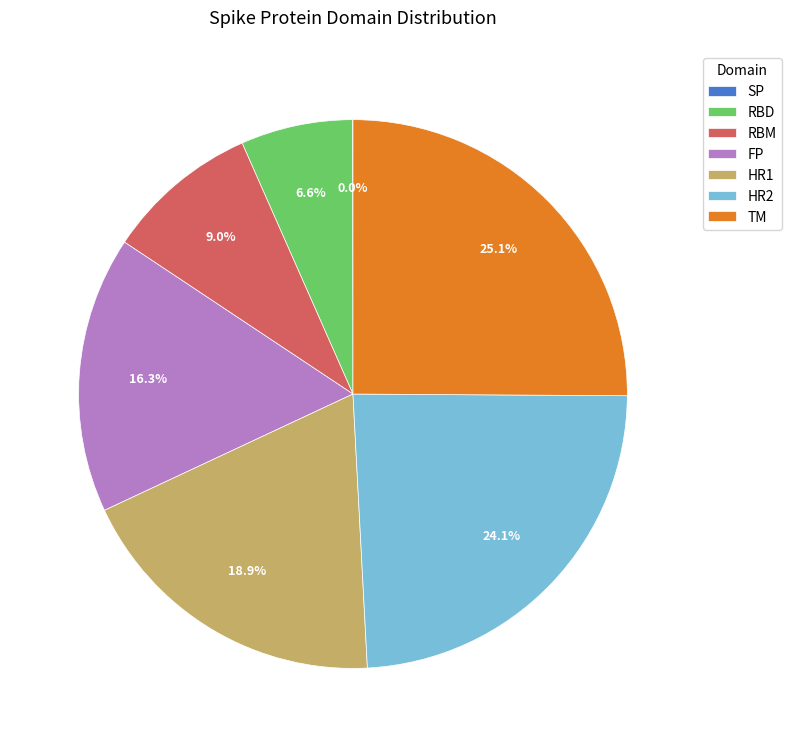

Which category has the biggest portion of the pie?

TM